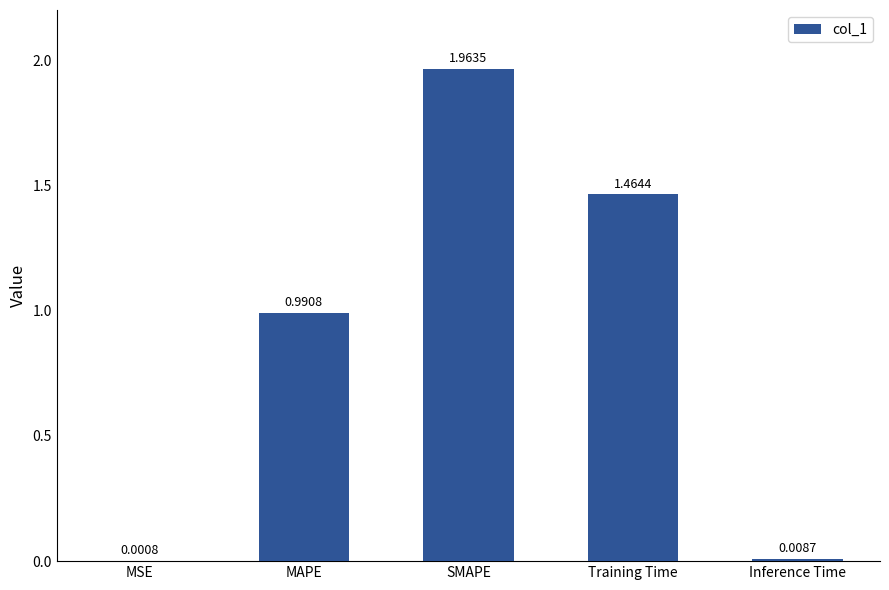

What is the change in value from MAPE to SMAPE?

+1.0